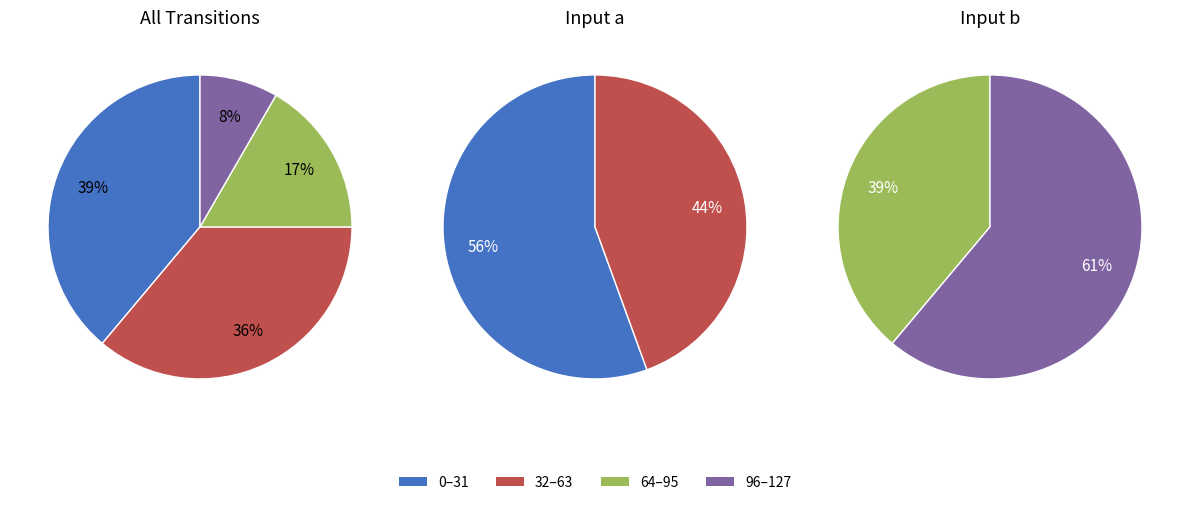

Does output 1 represent more than half of the total?

No